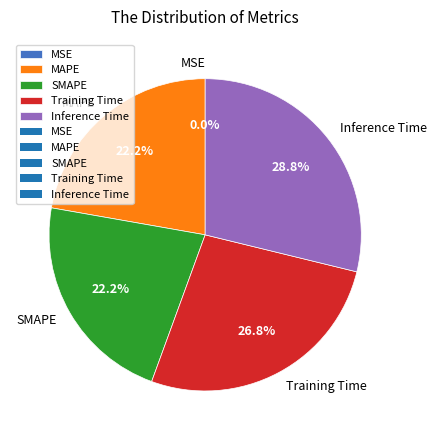

How much of the chart is everything except MAPE?

77.8%